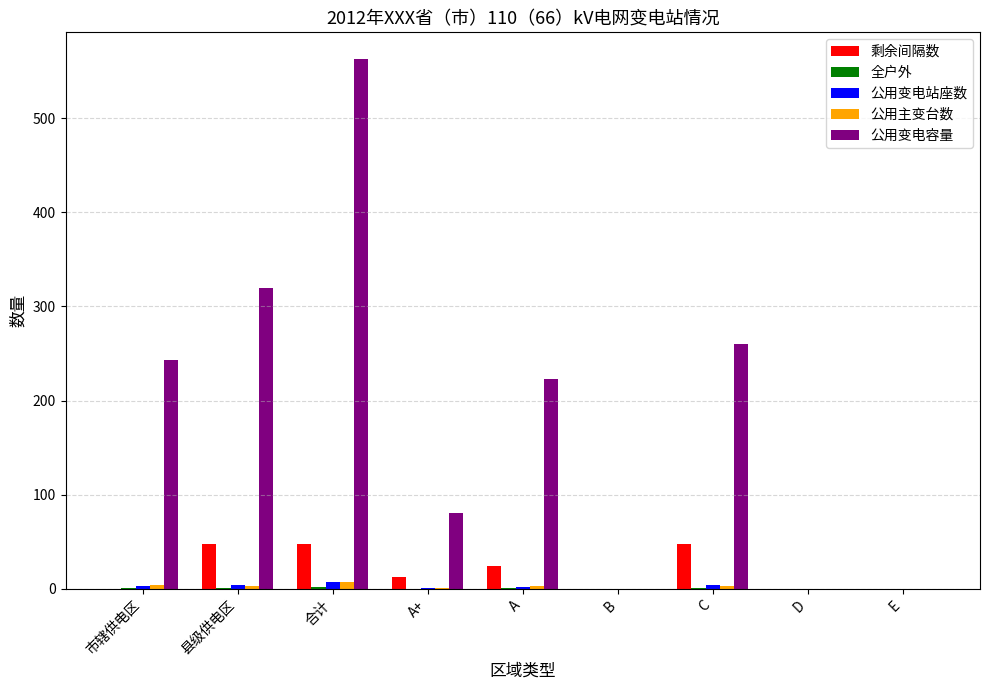

Which series has the largest total across all categories?

公用变电容量